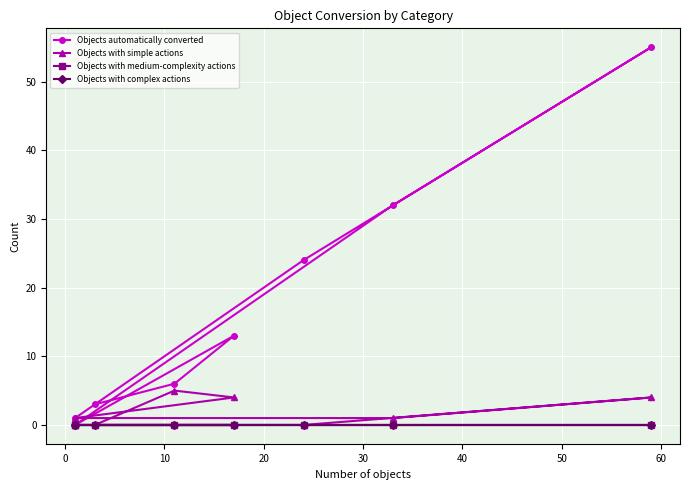

What are all the series names shown in the legend?

Objects automatically converted, Objects with simple actions, Objects with medium-complexity actions, Objects with complex actions